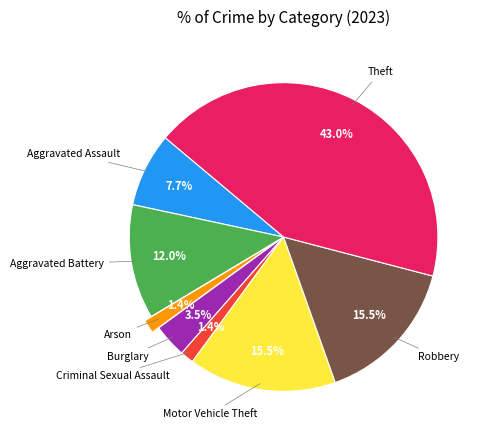

Is there a majority slice in this chart?

No